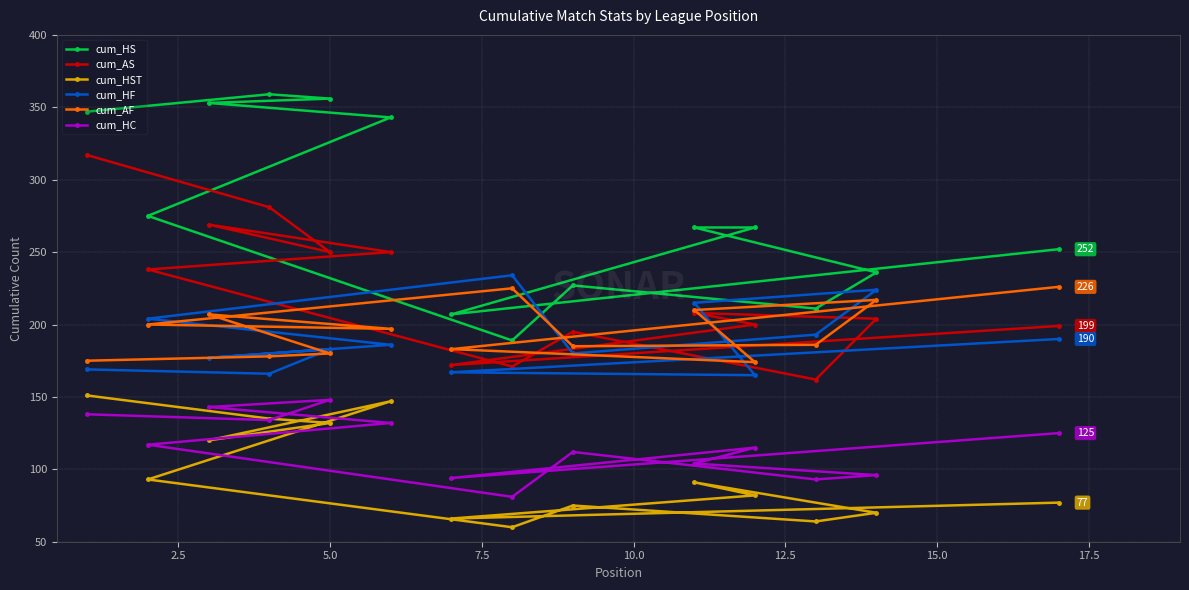

Count the number of data series in this chart.

6